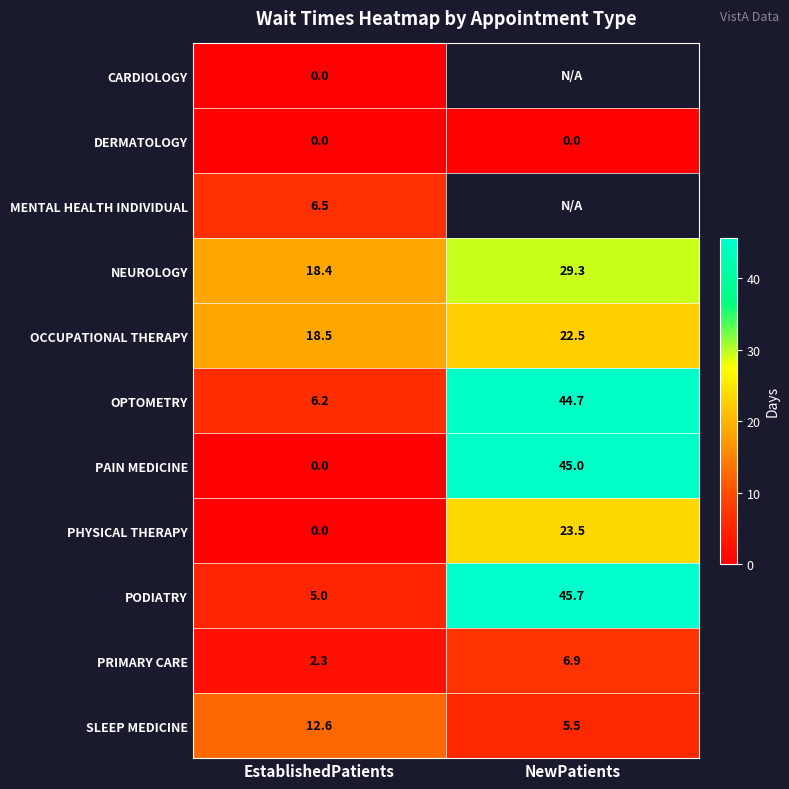

How many data points does each series have?

2